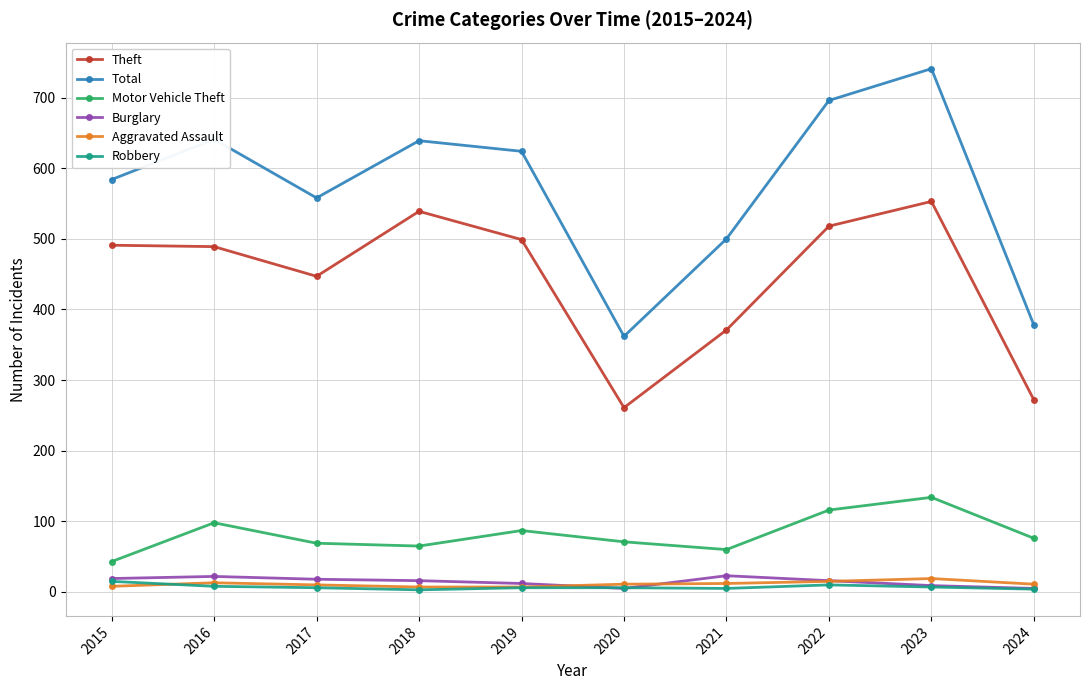

What is the difference between the highest and lowest values at 2019?

618